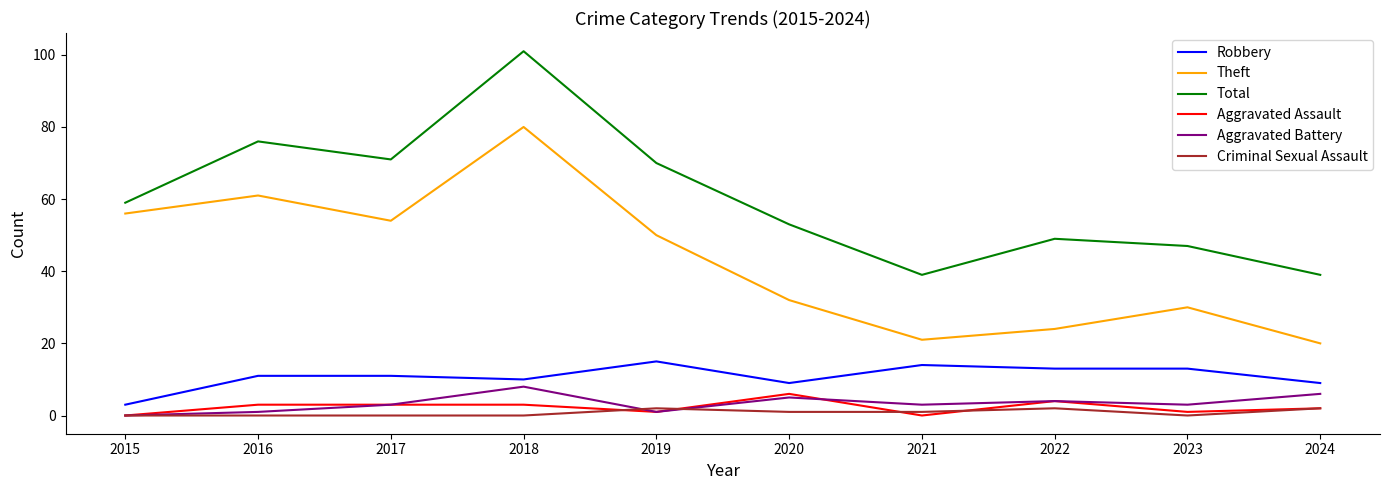

What are all the series names shown in the legend?

Robbery, Theft, Total, Aggravated Assault, Aggravated Battery, Criminal Sexual Assault